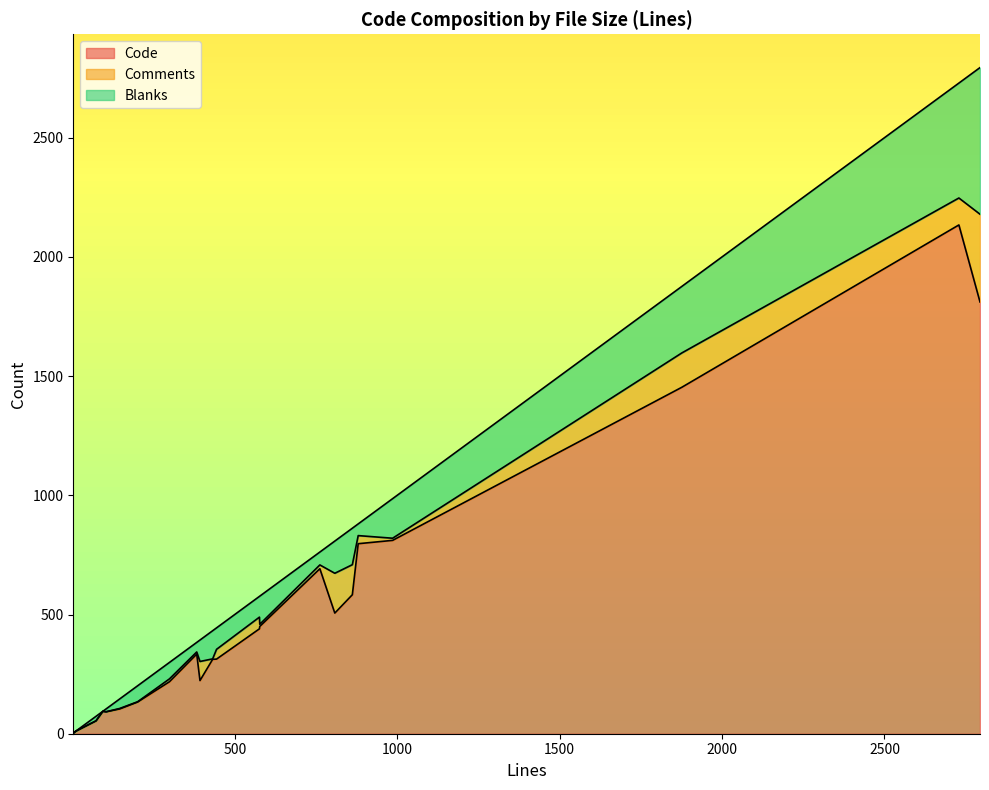

How many lines are shown in the chart?

3